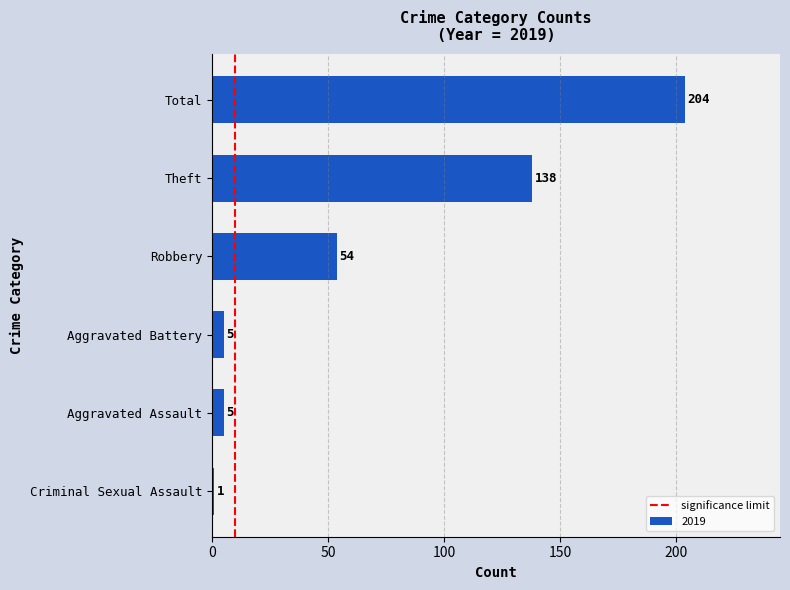

What is the difference between the maximum and minimum values?

203